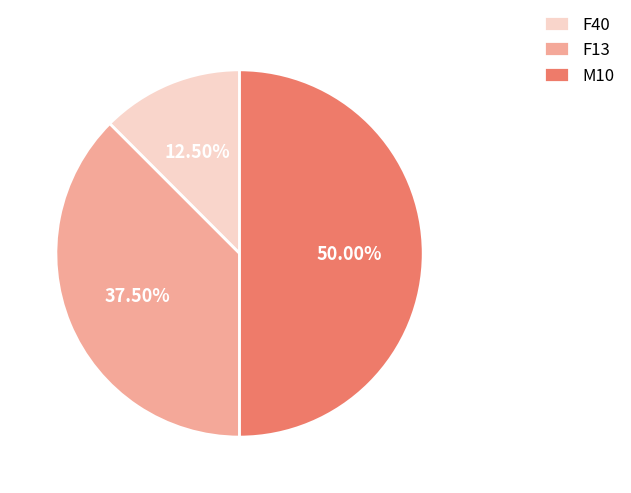

What is the ratio of the value at M10 to the value at F13?

1.3